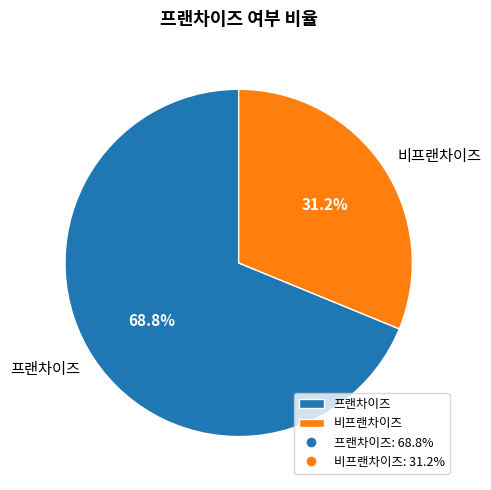

Between 프랜차이즈 and 비프랜차이즈, which is larger?

프랜차이즈